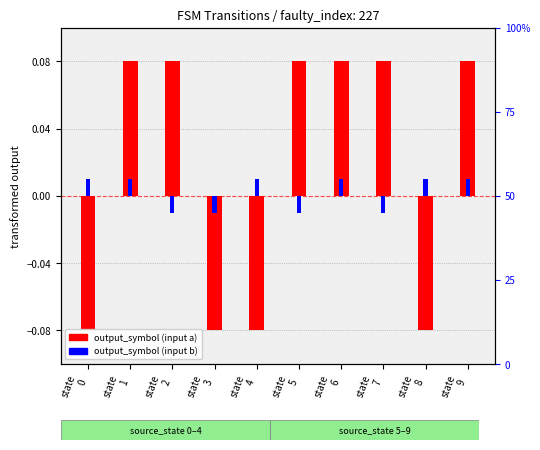

List the series in order of their peak value, highest first.

output_symbol (a), output_symbol (b)